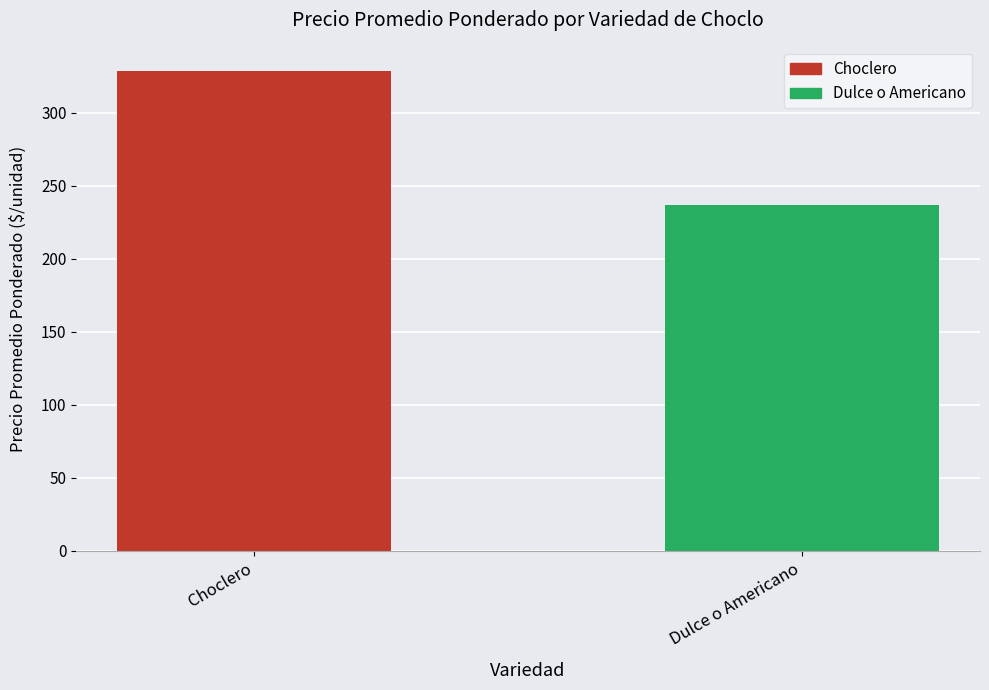

Which label corresponds to the smallest value in the chart?

Dulce o Americano